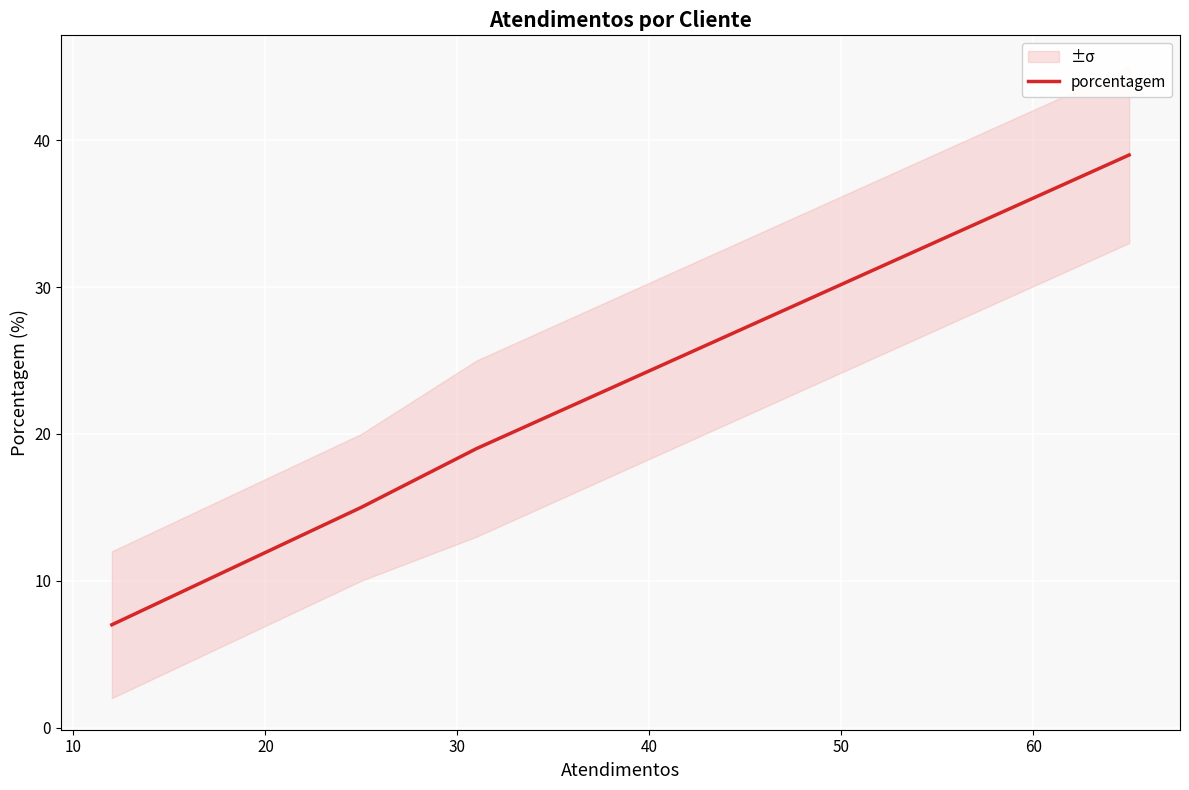

What is the difference between the maximum and minimum values?

32